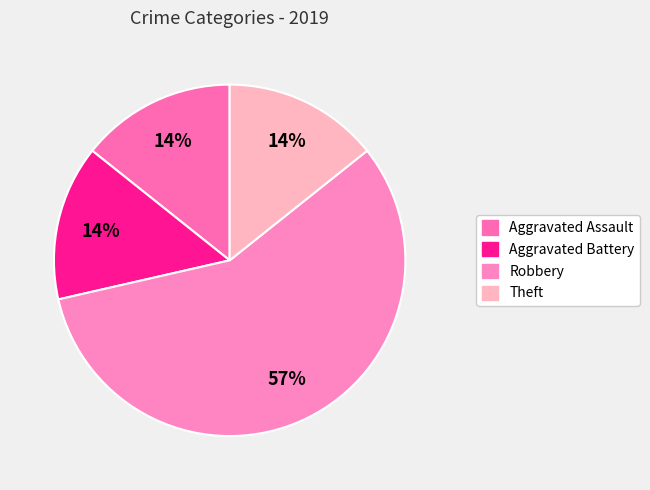

How many slices are in this pie chart?

4